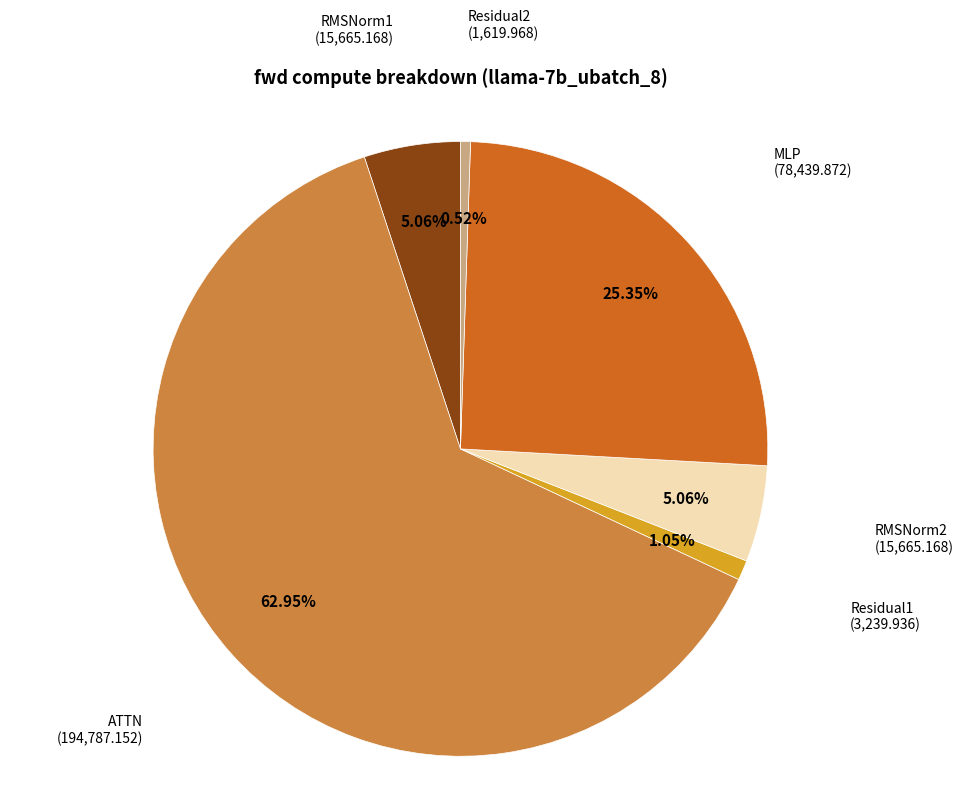

Which has a higher value, ATTN or Residual2?

ATTN